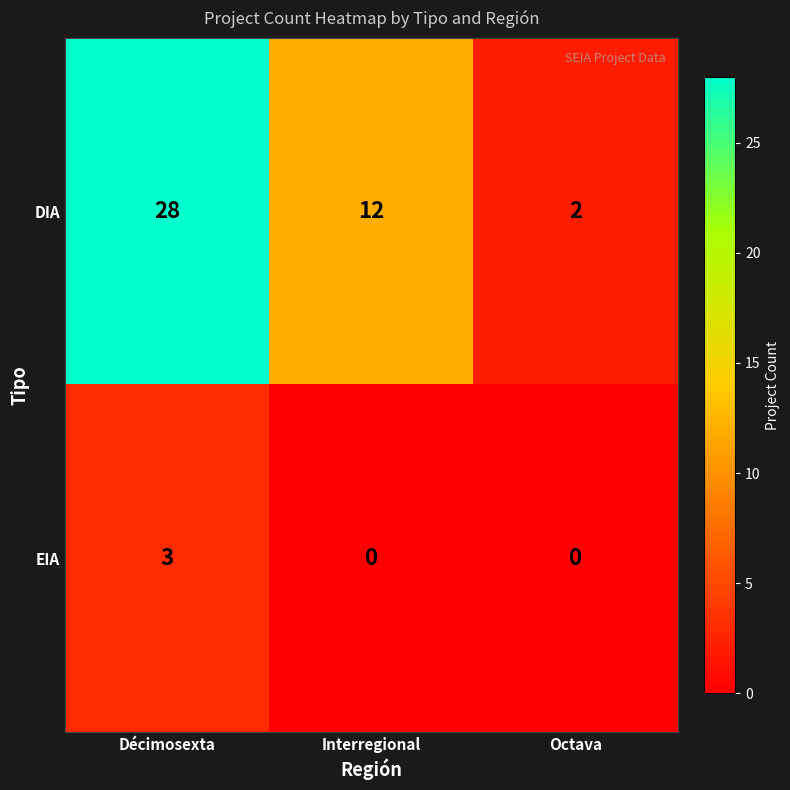

Rank the series by their average value, from highest to lowest.

DIA, EIA